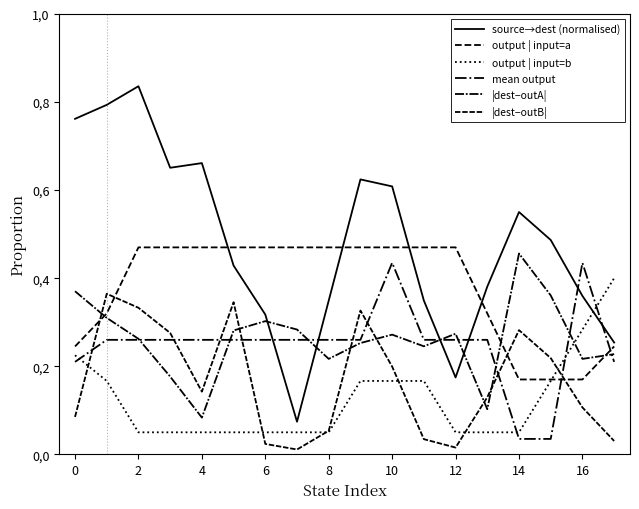

Which series has the largest total across all categories?

source→dest (normalised)